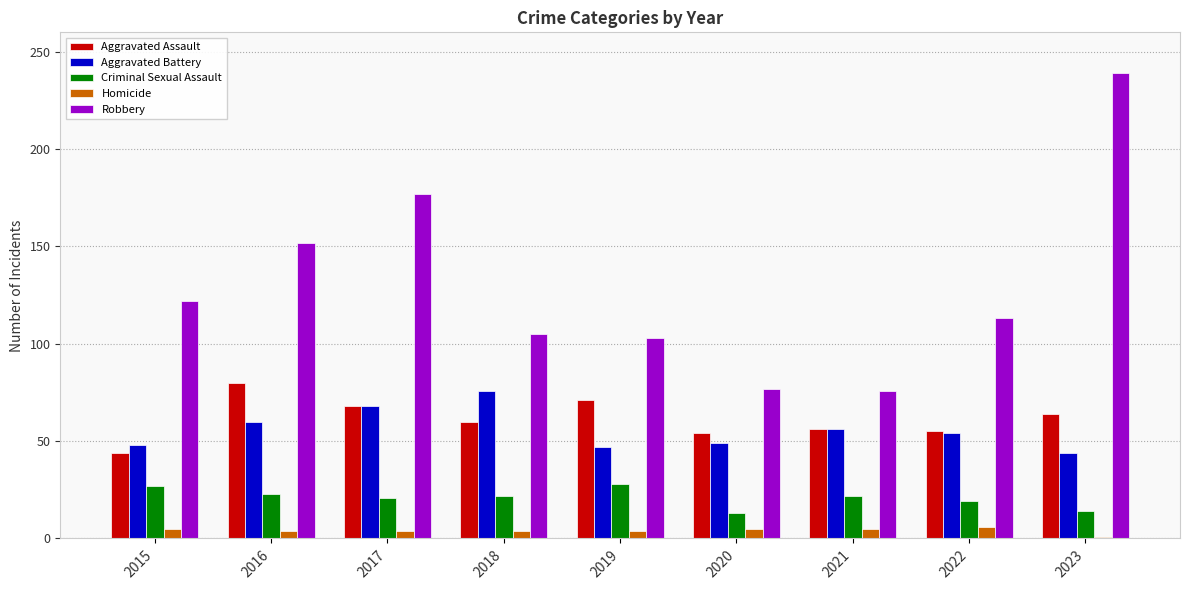

Which label corresponds to the smallest value in the chart?

2023